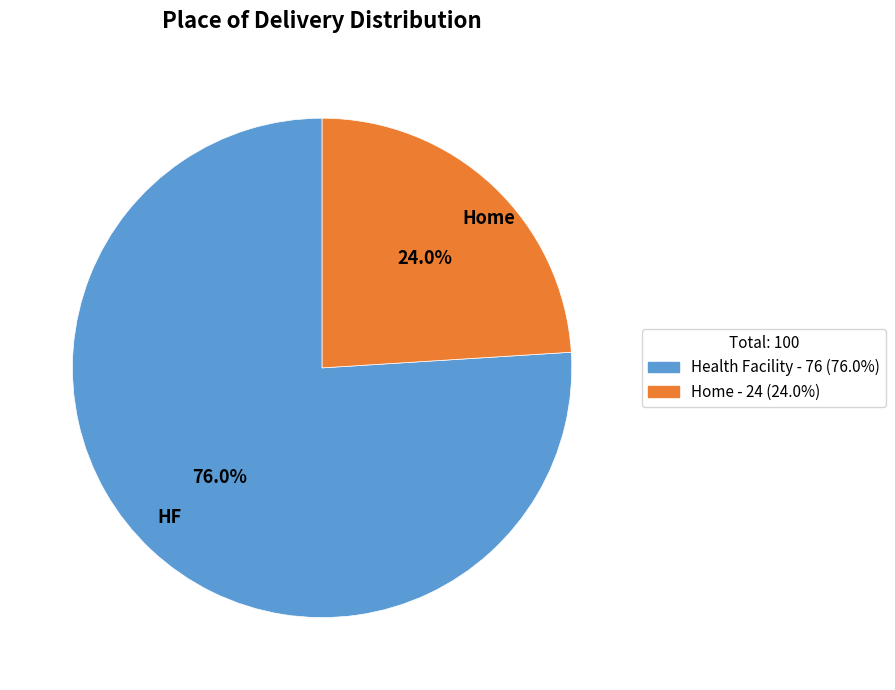

Is there any slice that represents more than half of the pie?

Yes